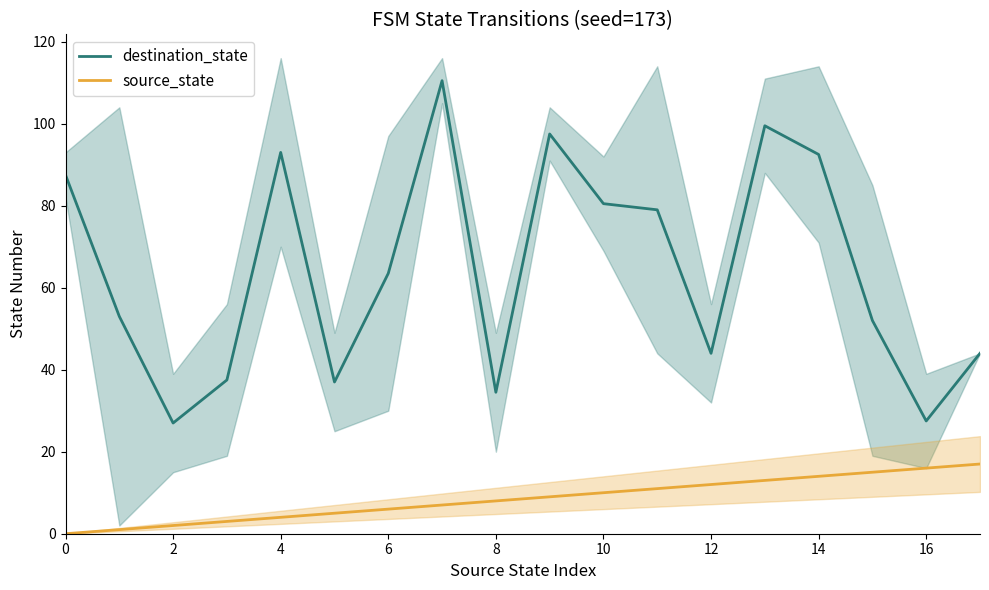

What is the average value of the source_state series?

8.5